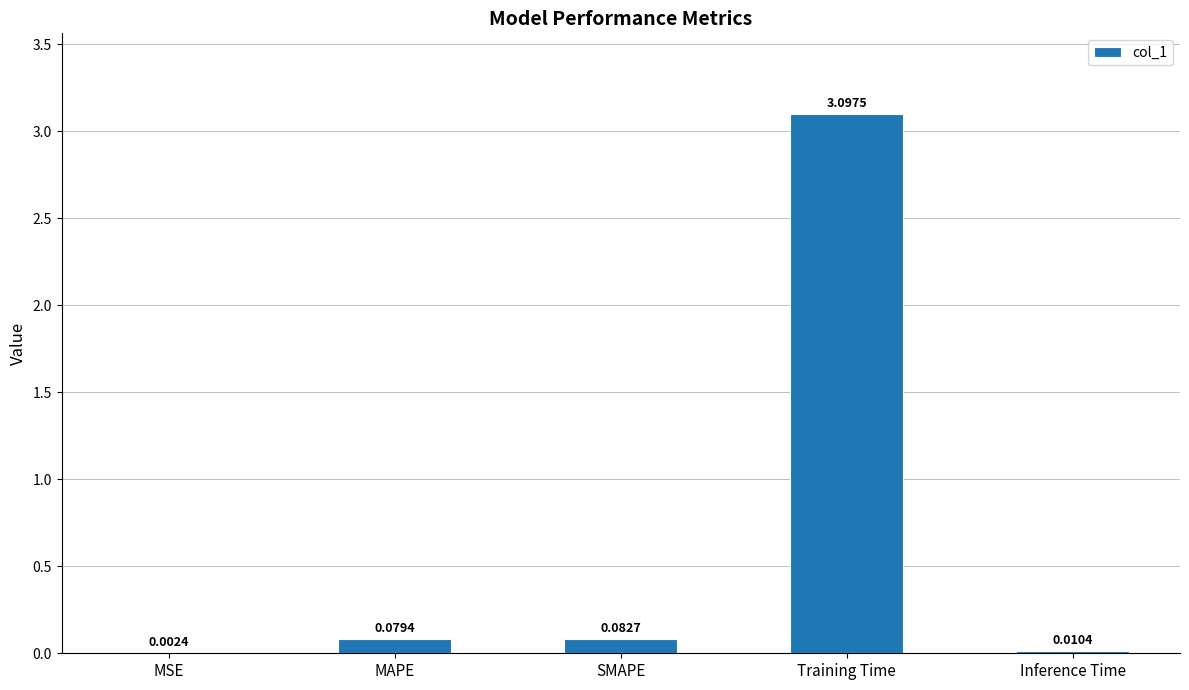

What is the sum of the values at Training Time and MAPE?

3.2